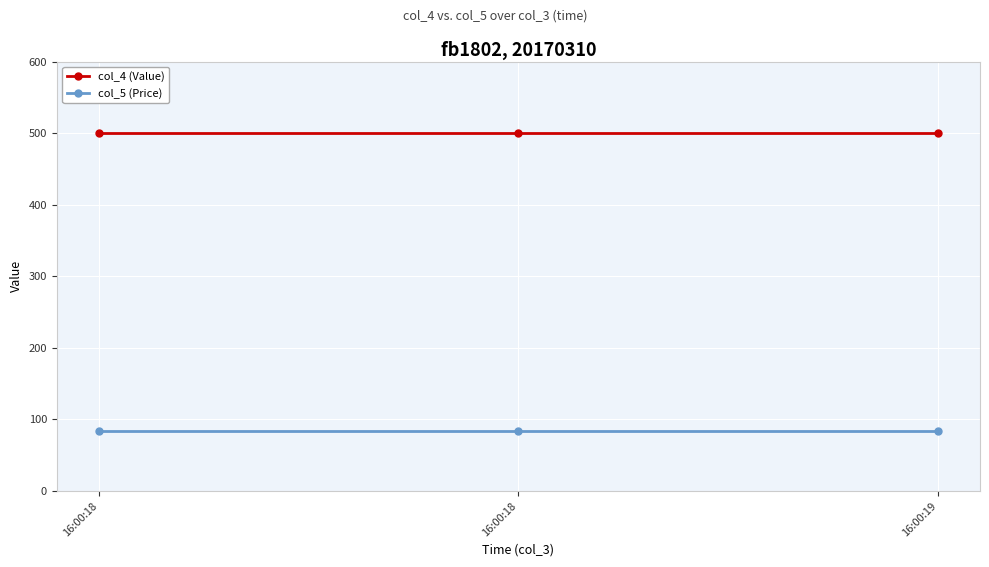

How many categories are shown in the chart?

3